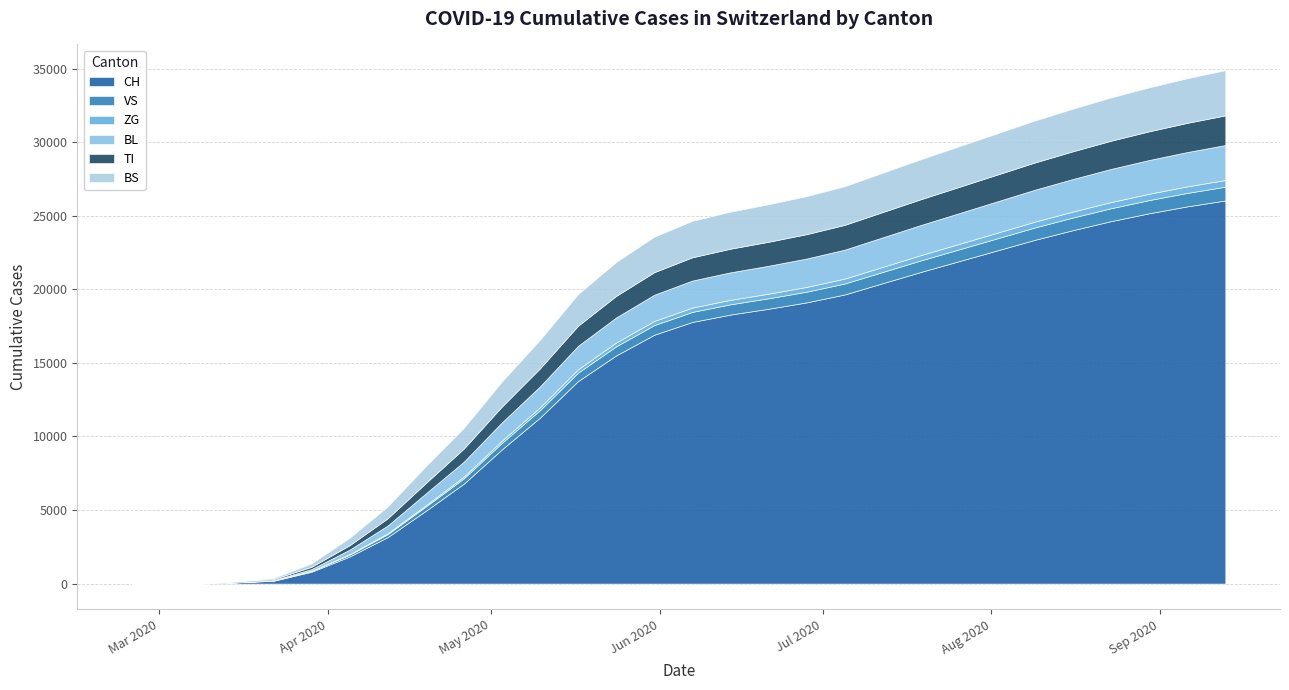

How many series are shown in this chart?

6